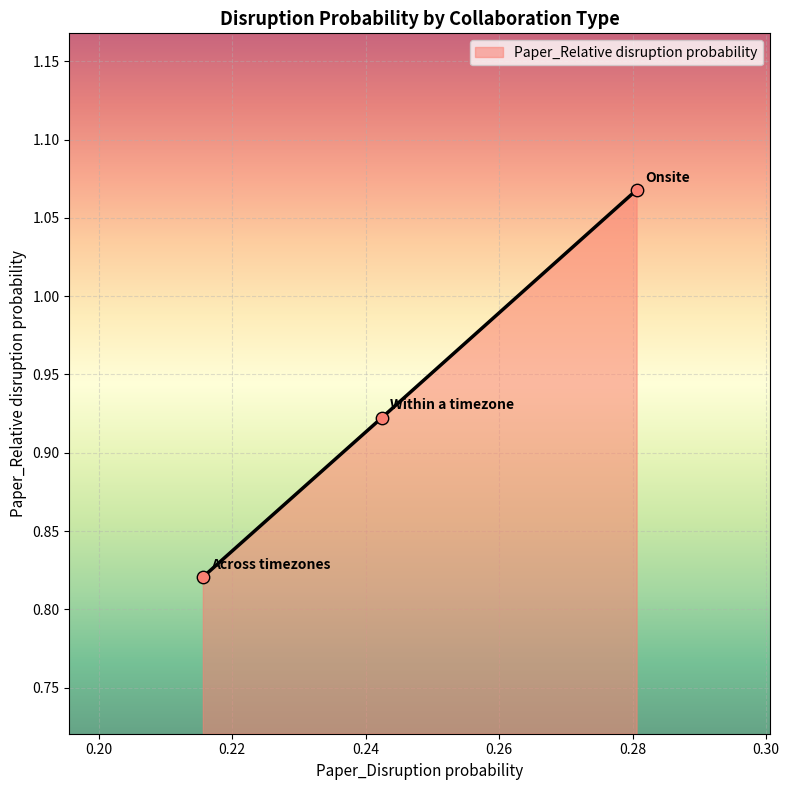

What is the sum of all values?

2.8